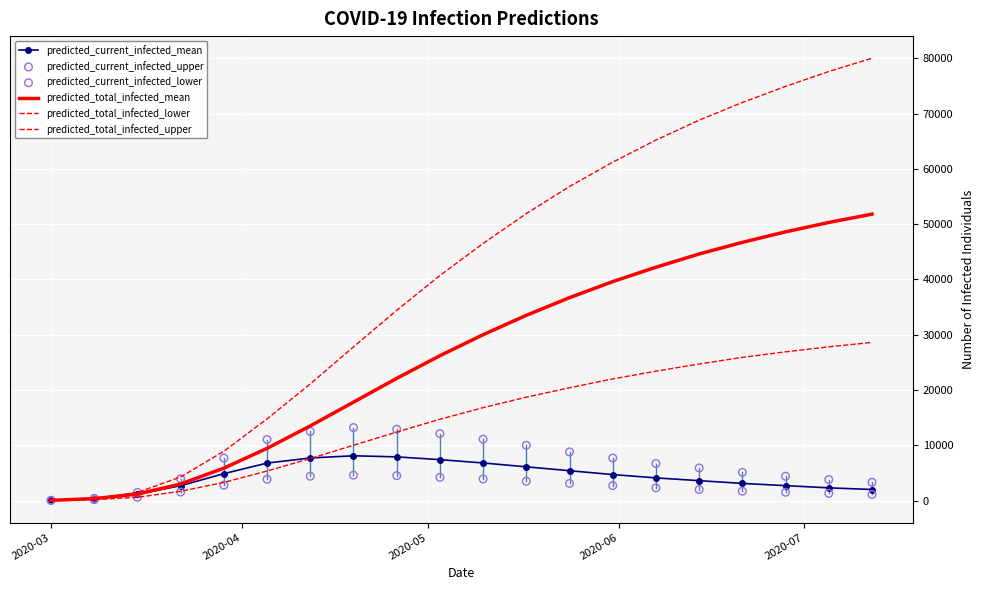

What are all the series names shown in the legend?

predicted_current_infected_mean, predicted_total_infected_mean, predicted_total_infected_lower, predicted_total_infected_upper, predicted_current_infected_upper, predicted_current_infected_lower